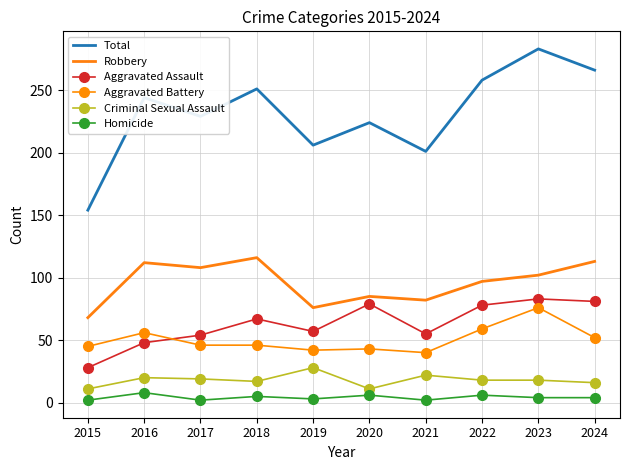

True or false: Homicide and Aggravated Battery cross at least once.

False